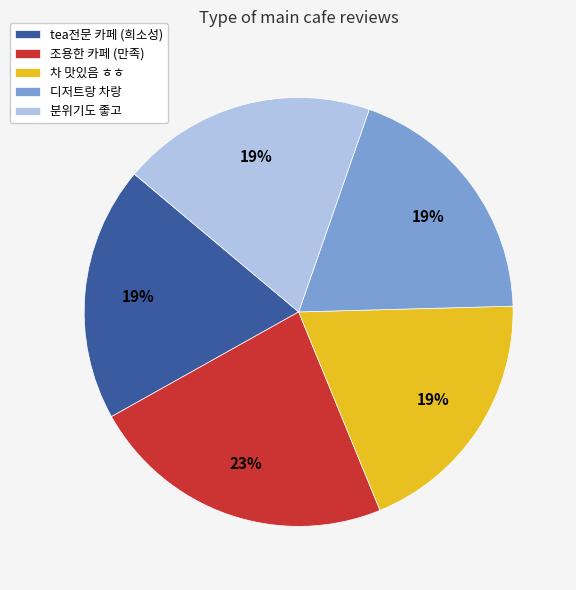

Is it true that tea전문 카페 (희소성) is 33% of the pie?

False